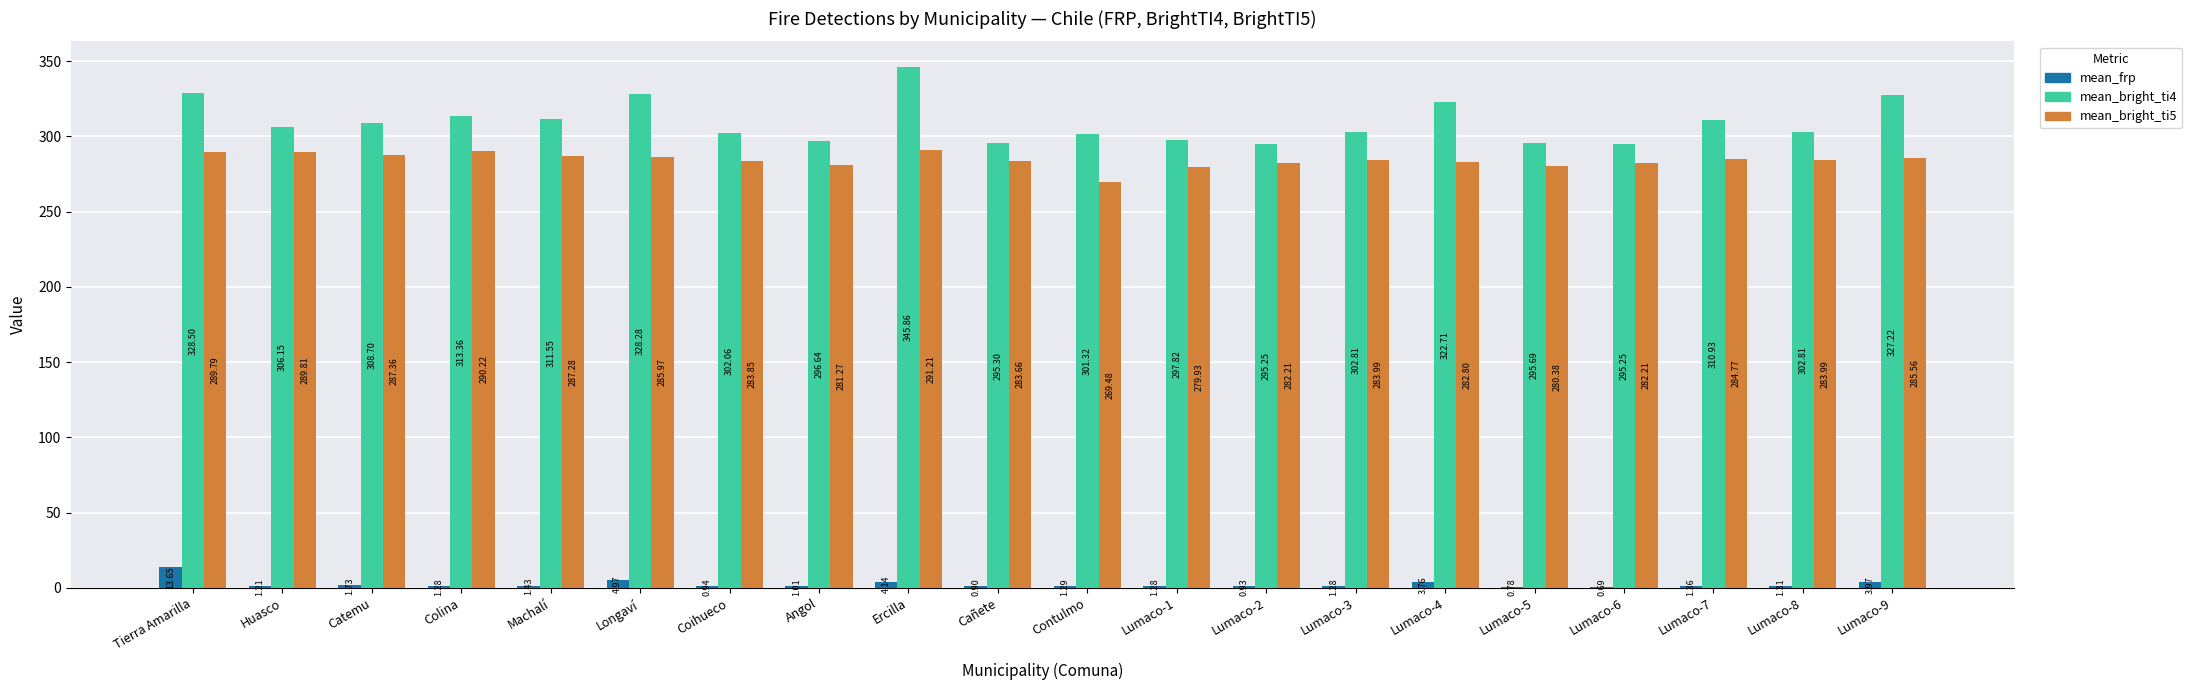

What is the total value across all series at Lumaco-4?

609.3